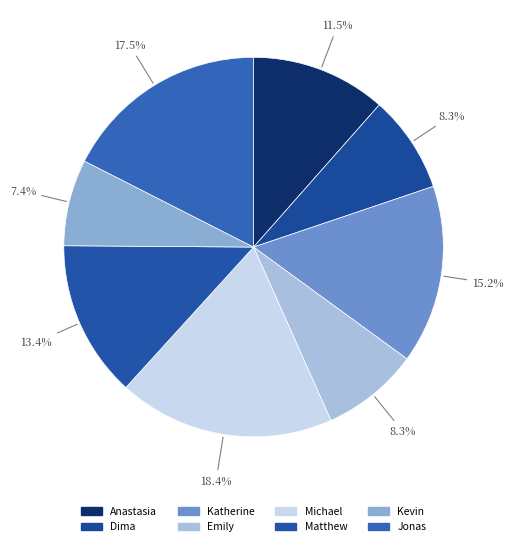

To the nearest percent, what is the difference between the largest and smallest slice percentages?

11%